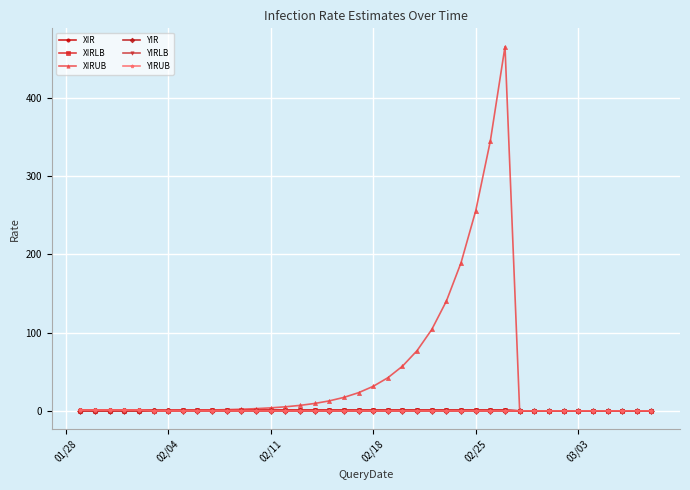

What is the greatest value displayed?

465.8